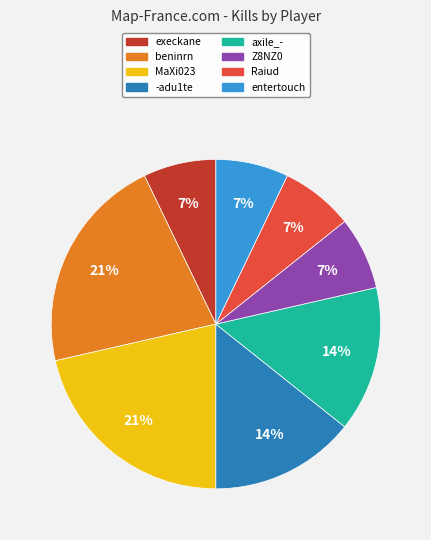

Does -adu1te account for over 50% of the chart?

No